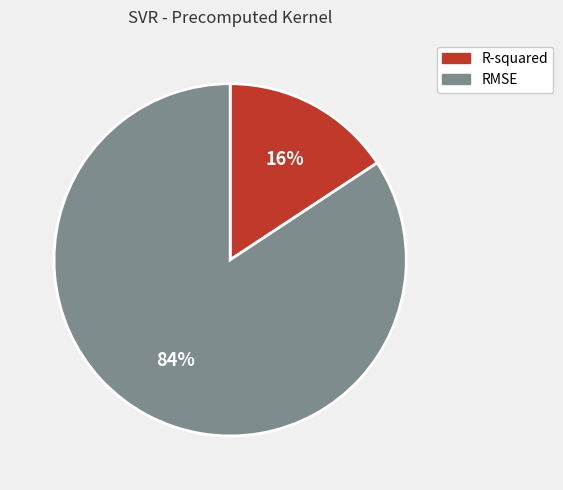

How many segments does this pie chart have?

2